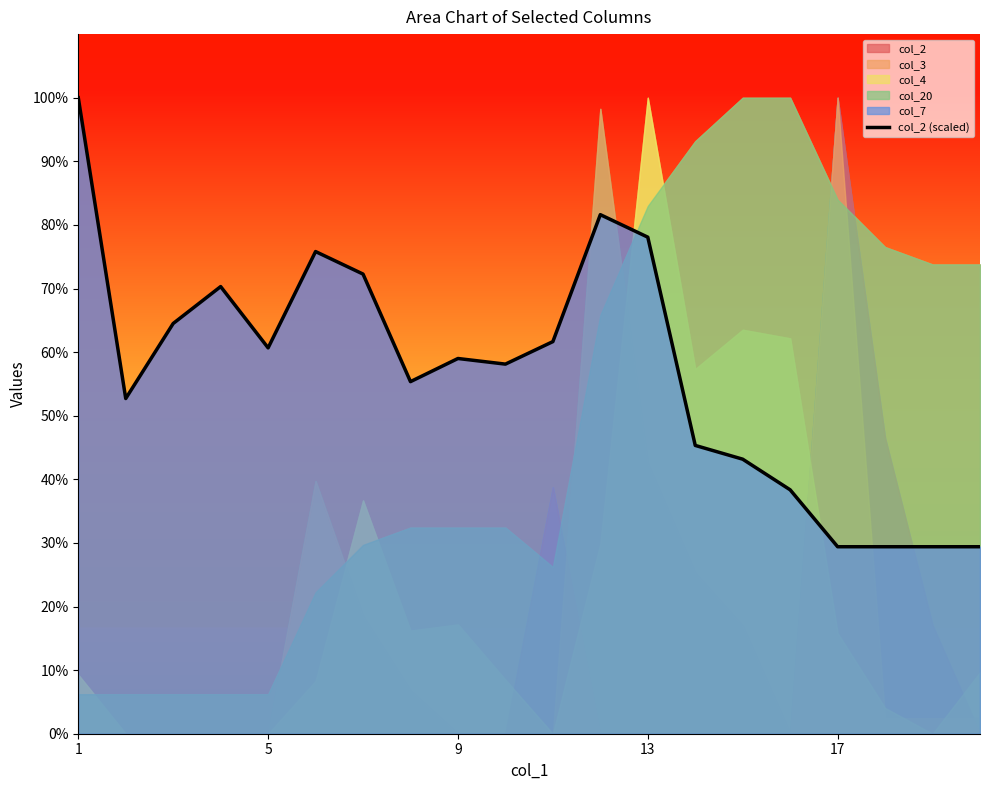

Which label corresponds to the largest value in the chart?

1